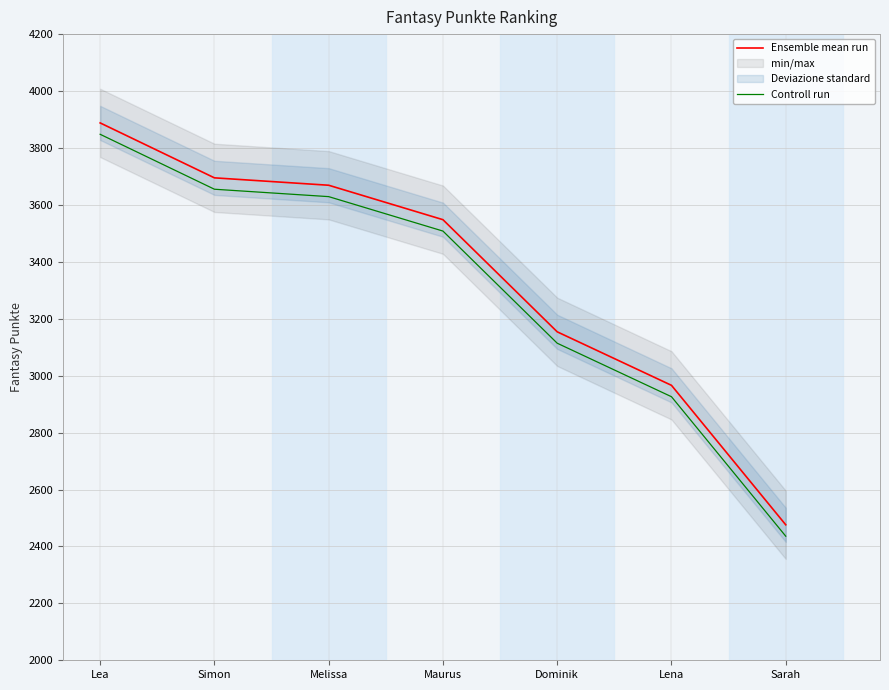

What is the label of the 2nd point from the right?

Lena